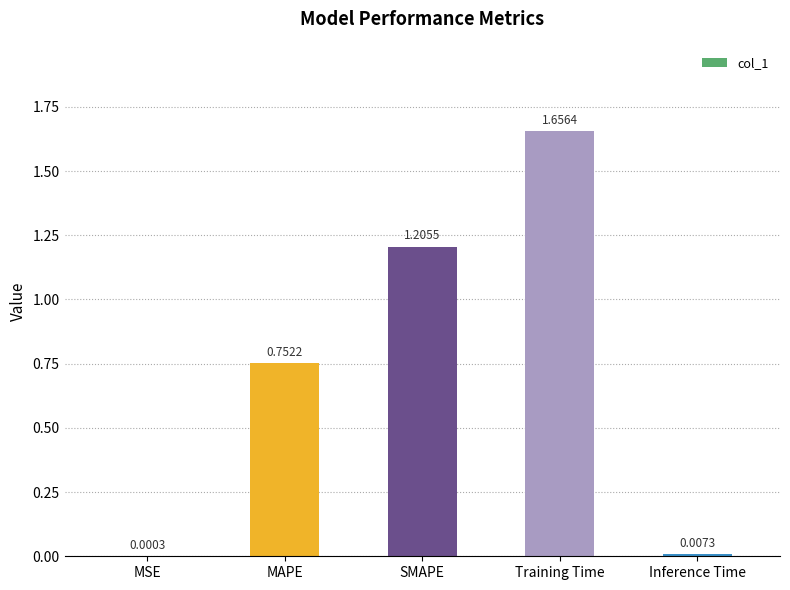

Which label corresponds to the largest value in the chart?

Training Time